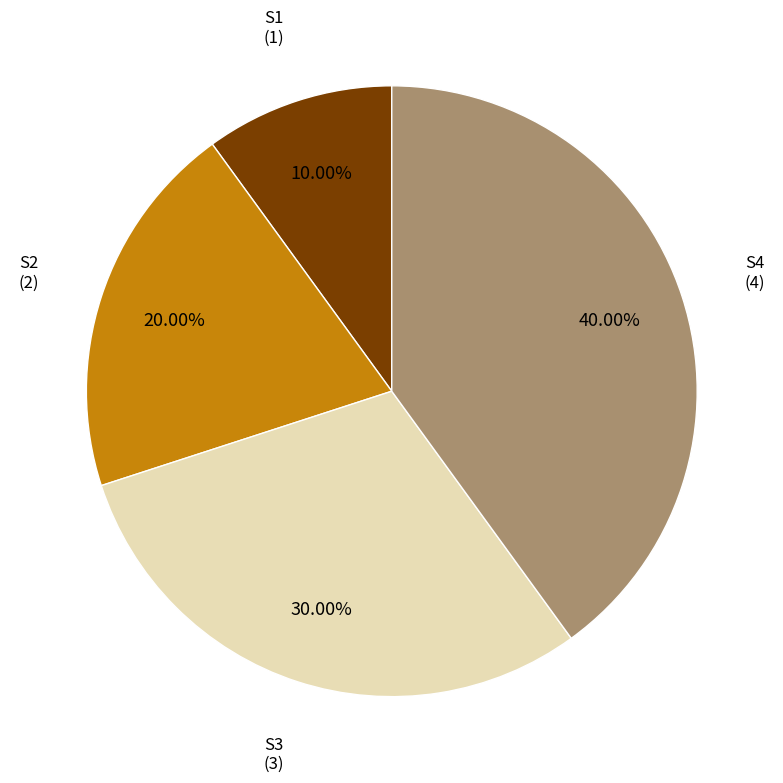

Which category has the biggest portion of the pie?

S4